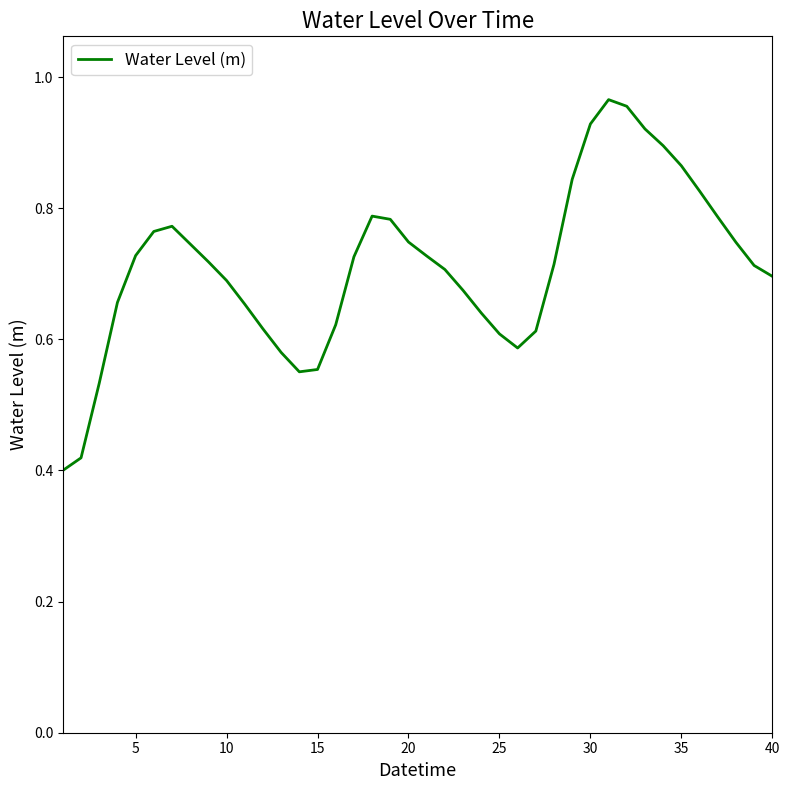

Reading left to right, what are all the values shown in this chart?

0.4	0.4	0.5	0.7	0.7	0.8	0.8	0.7	0.7	0.7	0.7	0.6	0.6	0.6	0.6	0.6	0.7	0.8	0.8	0.7	0.7	0.7	0.7	0.6	0.6	0.6	0.6	0.7	0.8	0.9	1.0	1.0	0.9	0.9	0.9	0.8	0.8	0.7	0.7	0.7